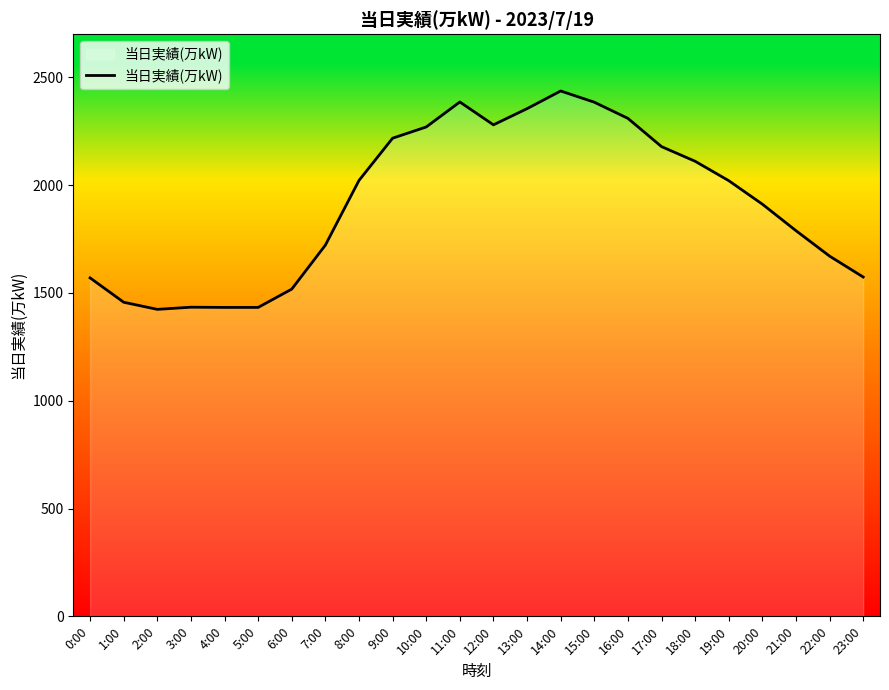

The value at 18:00 is 445. True or false?

False